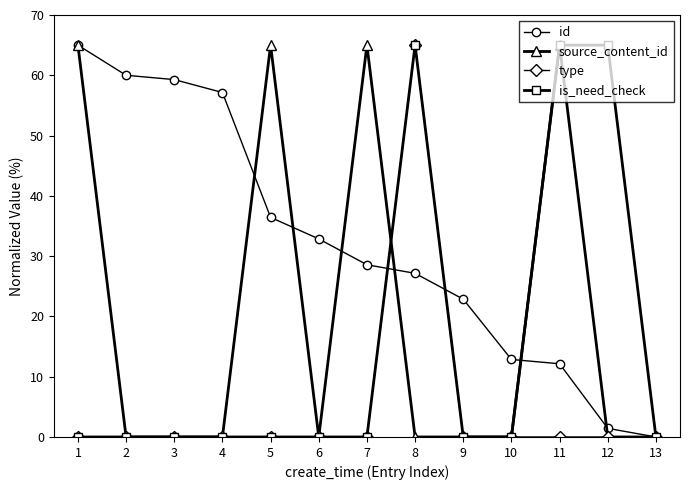

Is it true that source_content_id equals -43.0 at 4?

False